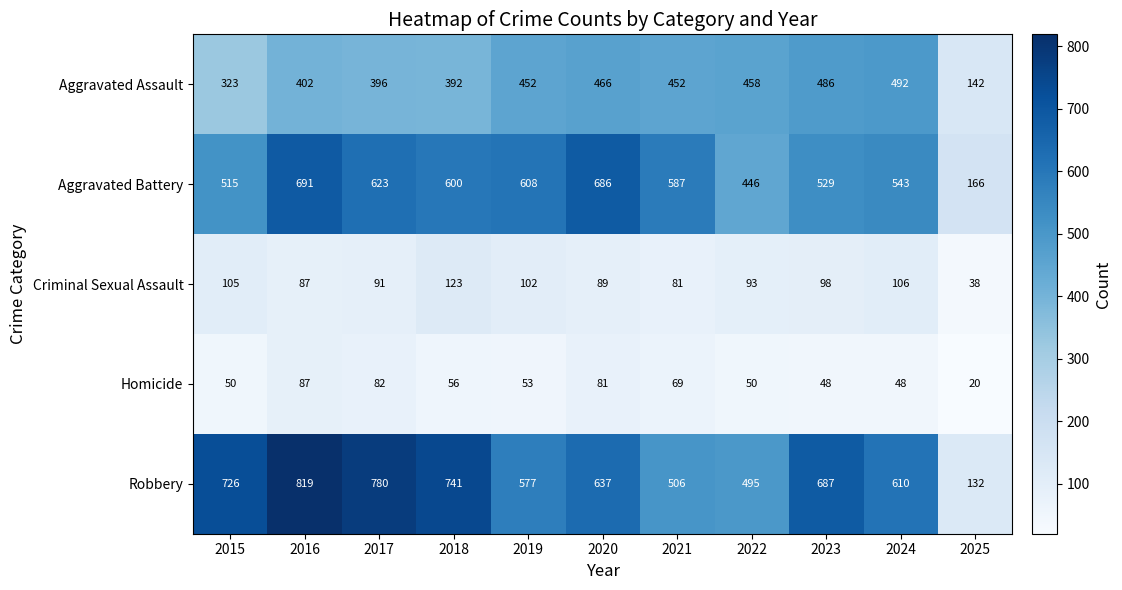

Which series has the widest spread of values?

Robbery